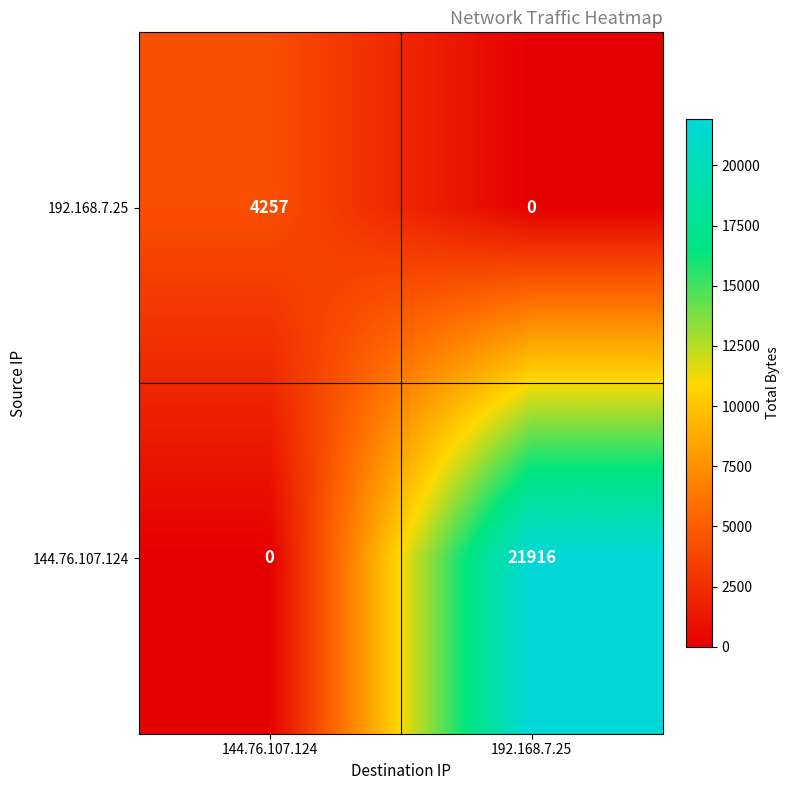

What is the spread (max minus min) of values at 144.76.107.124?

4257